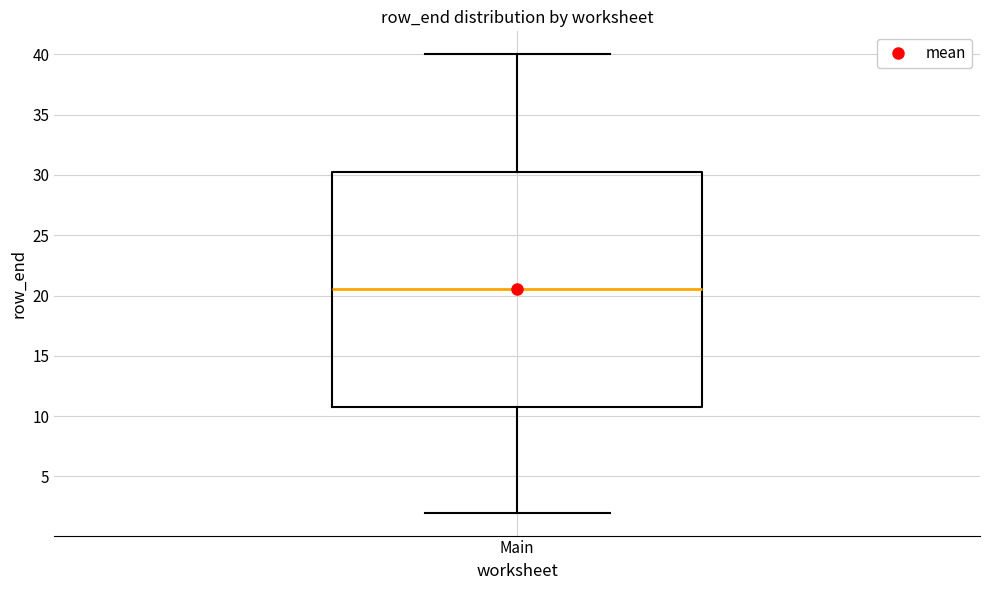

Where does the median line of the box for Main sit on the y-axis? The values are not printed on the chart, so give them approximately, as read against the axis.

20.5